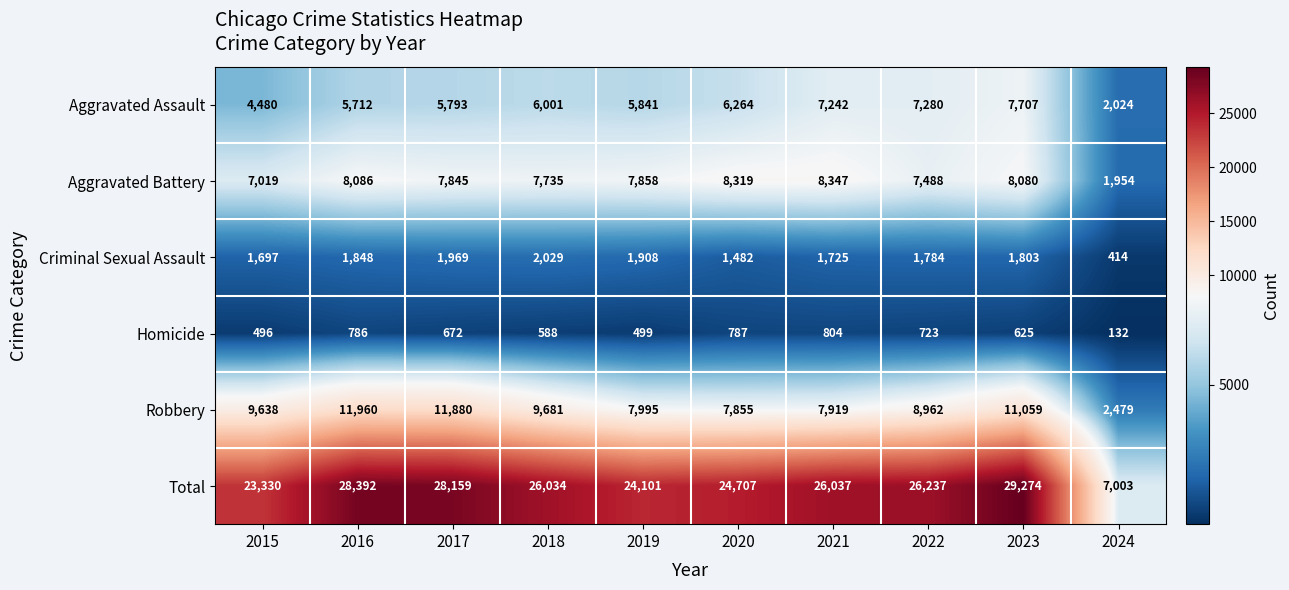

Read the Criminal Sexual Assault value at 2023, to the nearest 10.

1800